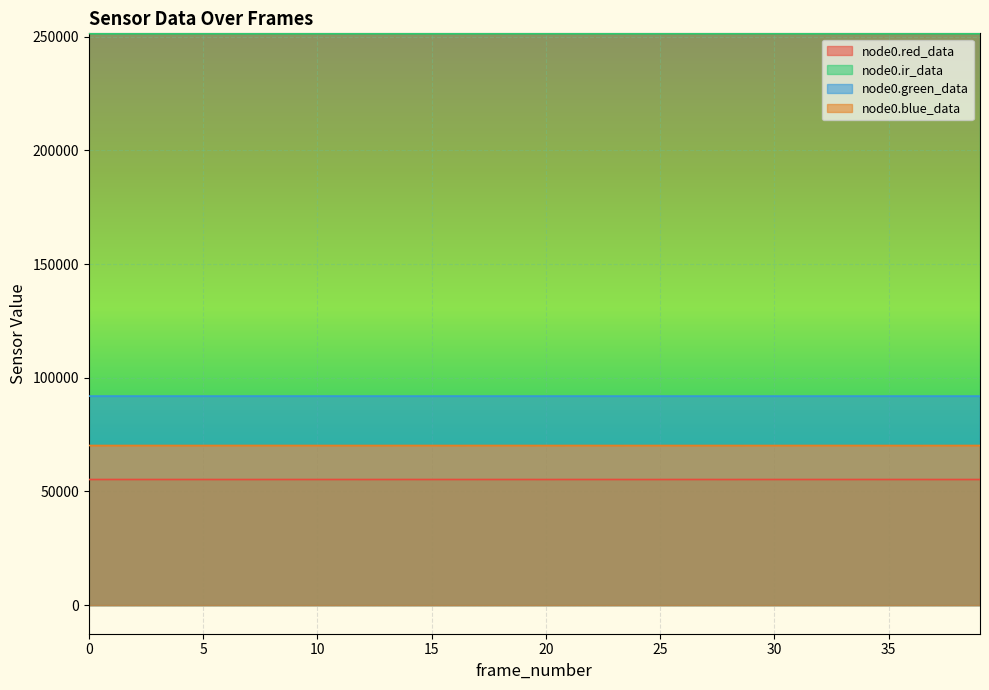

Reading left to right, transcribe all the data shown in this chart.

node0.red_data: 55254	55267	55262	55266	55258	55262	55253	55256	55260	55258	55265	55265	55256	55262	55267	55261	55259	55258	55264	55263	55254	55263	55259	55261	55252	55253	55265	55261	55255	55263	55259	55260	55262	55259	55269	55262	55263	55256	55255	55257
node0.ir_data: 251435	251405	251457	251423	251429	251454	251438	251425	251457	251435	251454	251447	251448	251446	251447	251422	251428	251448	251464	251456	251464	251450	251439	251455	251422	251450	251471	251454	251461	251473	251476	251444	251435	251457	251461	251450	251501	251473	251438	251457
node0.green_data: 91953	91957	91953	91954	91956	91950	91949	91958	91958	91955	91963	91953	91955	91954	91945	91953	91958	91951	91949	91951	91950	91950	91952	91946	91947	91954	91946	91944	91948	91946	91946	91949	91949	91951	91953	91951	91953	91946	91946	91945
node0.blue_data: 70217	70210	70217	70217	70213	70212	70219	70222	70222	70216	70215	70213	70211	70213	70219	70216	70209	70220	70215	70216	70207	70216	70214	70215	70206	70210	70213	70213	70214	70209	70207	70217	70217	70217	70218	70210	70214	70208	70215	70219